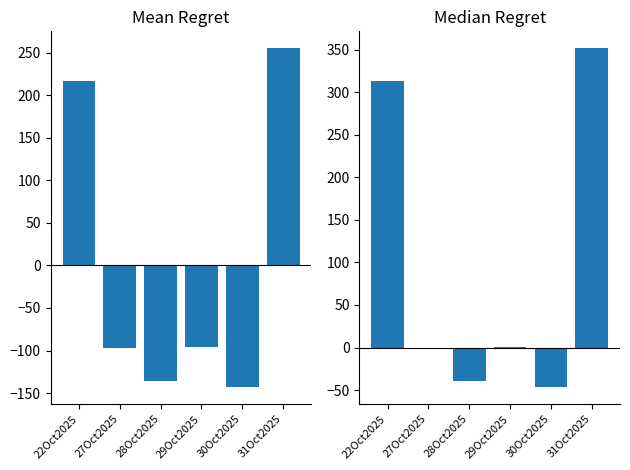

Rank the categories by value from highest to lowest.

31Oct2025, 22Oct2025, 29Oct2025, 27Oct2025, 28Oct2025, 30Oct2025